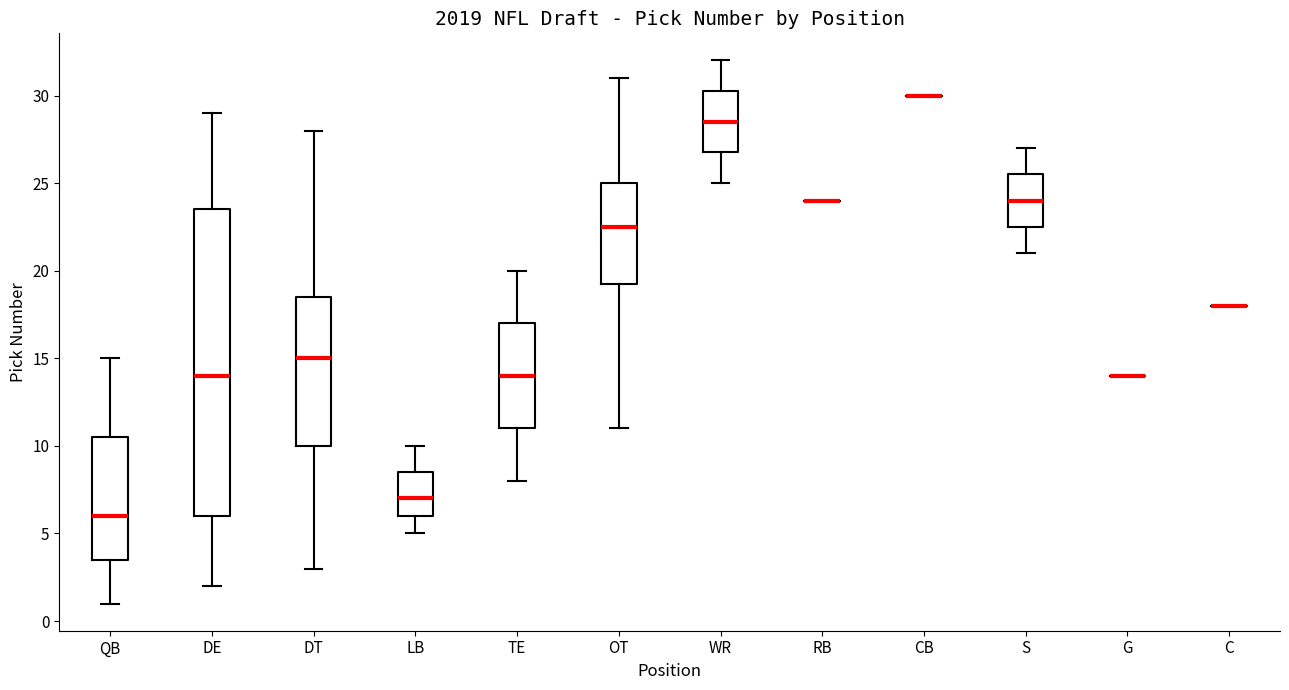

Reading left to right, read every box against the y-axis: the position of its median line, the range the box covers, and the ends of its whiskers. The values are not printed on the chart, so give them approximately, as read against the axis.

QB: median 6.0, box 3.5 to 10.5, whiskers 1.0 to 15.0
DE: median 14.0, box 6.0 to 23.5, whiskers 2.0 to 29.0
DT: median 15.0, box 10.0 to 18.5, whiskers 3.0 to 28.0
LB: median 7.0, box 6.0 to 8.5, whiskers 5.0 to 10.0
TE: median 14.0, box 11.0 to 17.0, whiskers 8.0 to 20.0
OT: median 22.5, box 19.5 to 25.0, whiskers 11.0 to 31.0
WR: median 28.5, box 27.0 to 30.5, whiskers 25.0 to 32.0
RB: box collapsed to a line at 24.0, whiskers 24.0 to 24.0
CB: box collapsed to a line at 30.0, whiskers 30.0 to 30.0
S: median 24.0, box 22.5 to 25.5, whiskers 21.0 to 27.0
G: box collapsed to a line at 14.0, whiskers 14.0 to 14.0
C: box collapsed to a line at 18.0, whiskers 18.0 to 18.0